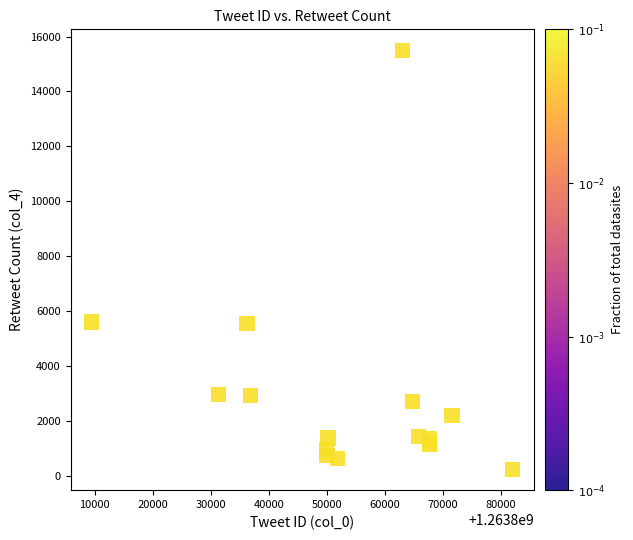

What is the range of Y values (max minus min)?

15263